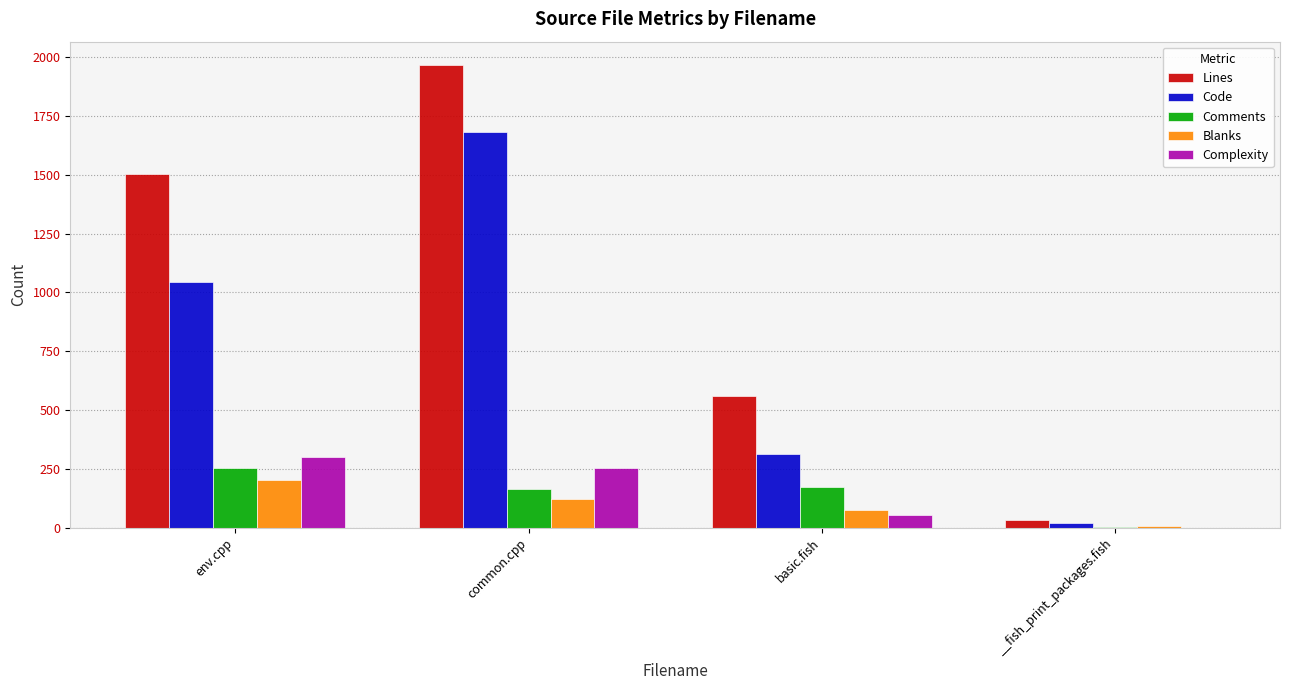

Between env.cpp and __fish_print_packages.fish, which series saw the biggest shift?

Lines